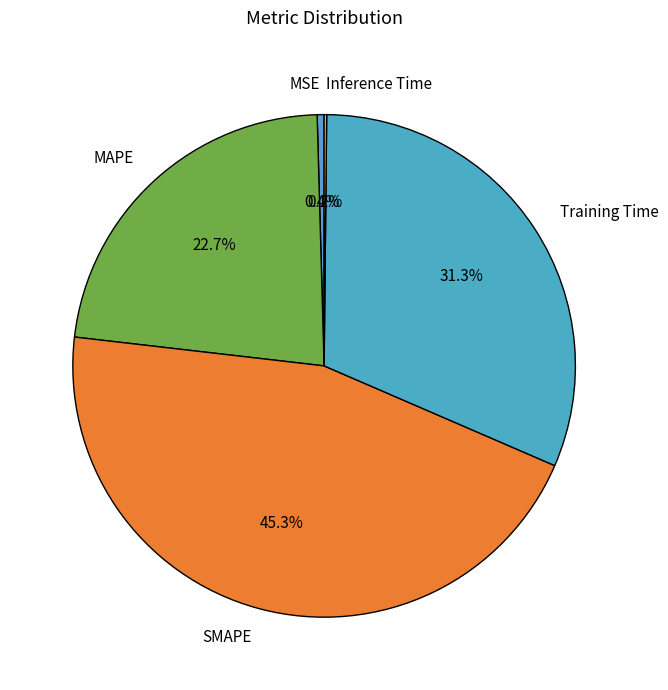

To the nearest percent, what portion does MAPE represent?

23%